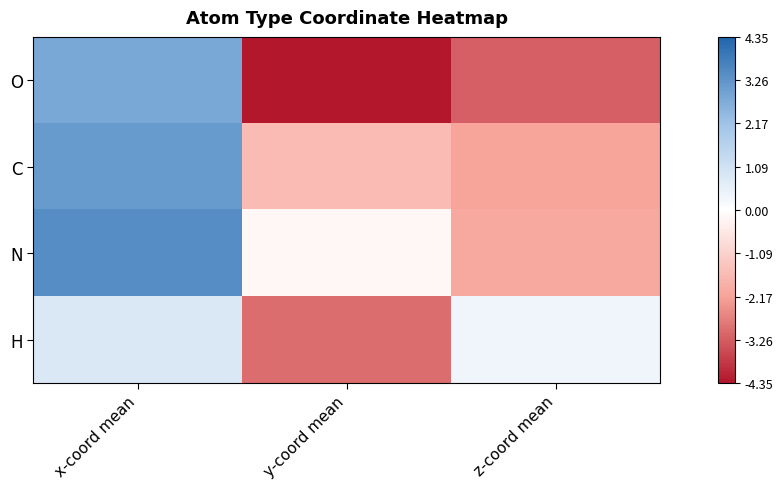

Between z-coord mean and y-coord mean, which is larger?

z-coord mean